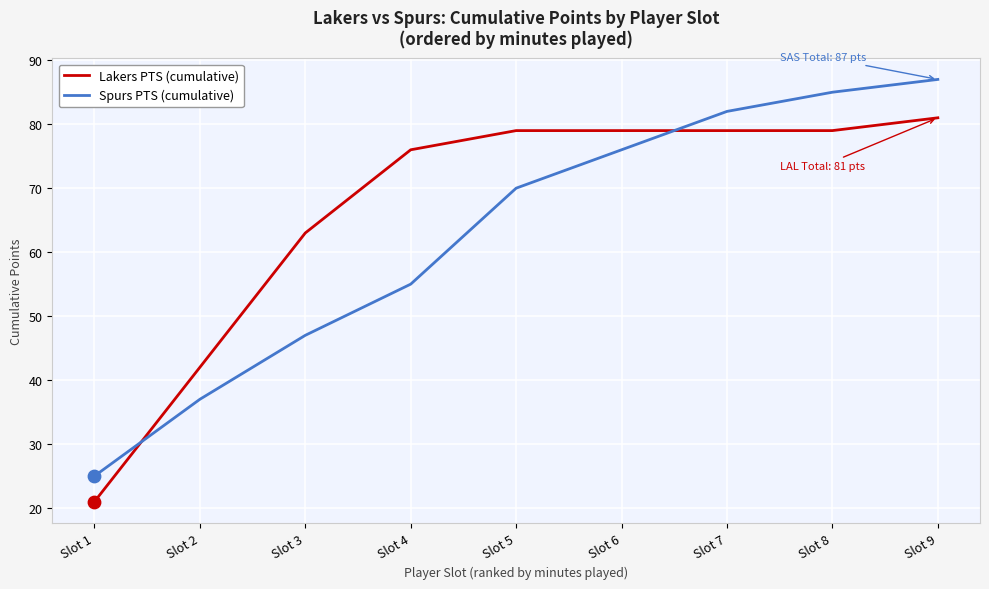

Is the value of Spurs PTS (cumulative) at Slot 3 greater than the value of Lakers PTS (cumulative) at Slot 5?

No